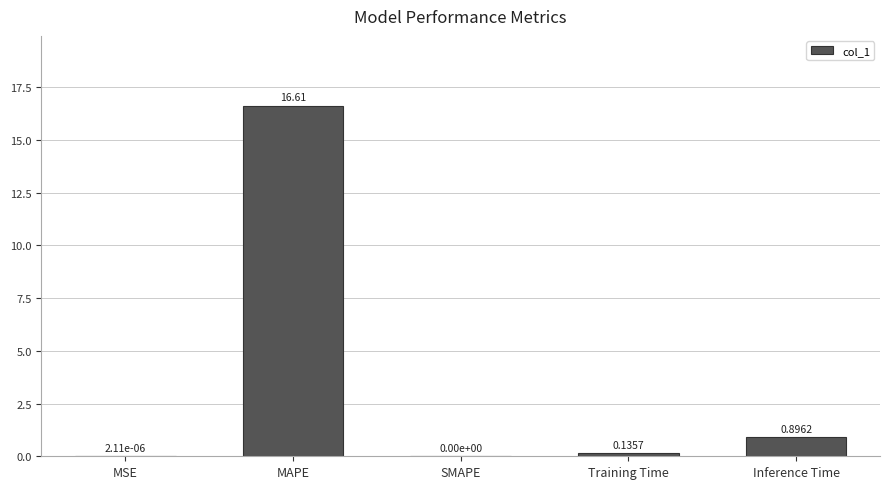

The chart shows a value of 0.9 at Inference Time. True or false?

True